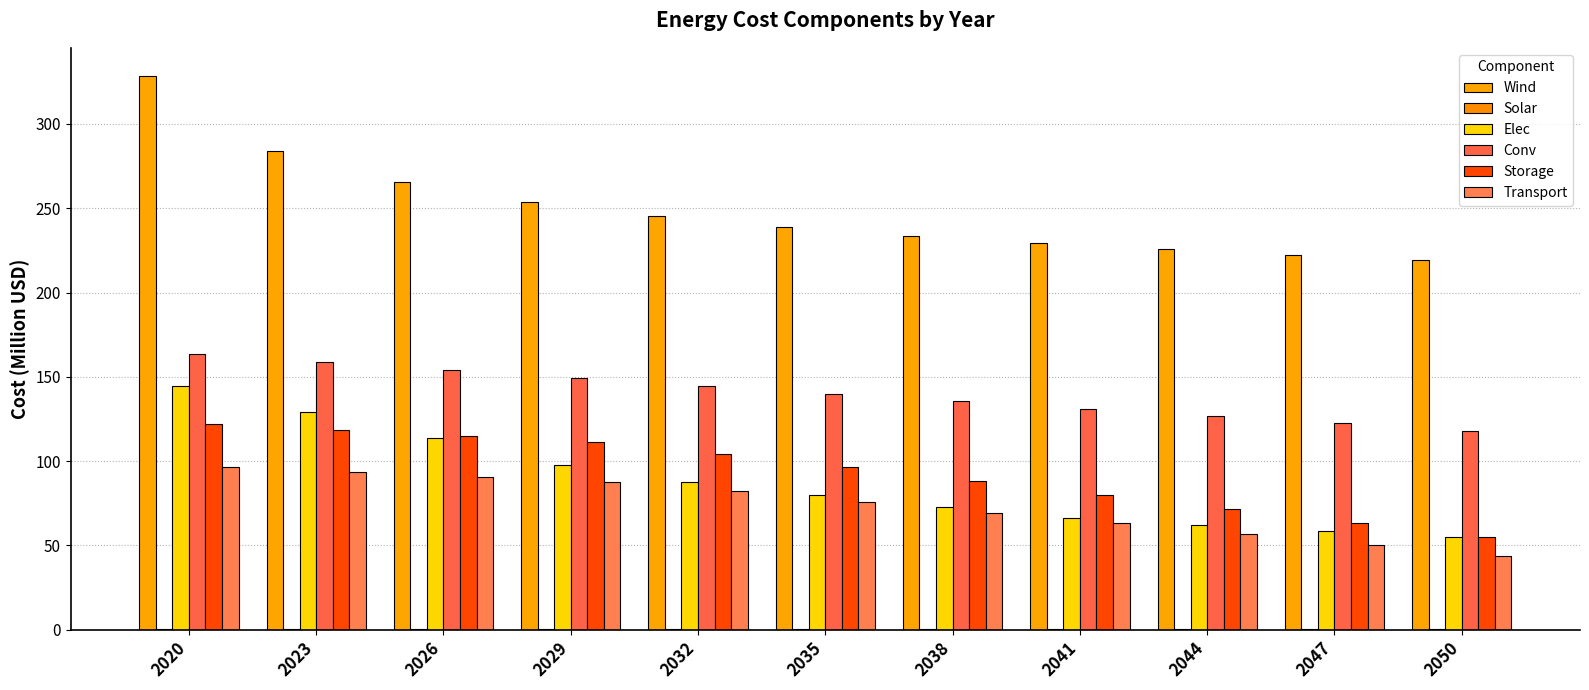

Which series changed the most between 2032 and 2044?

Storage